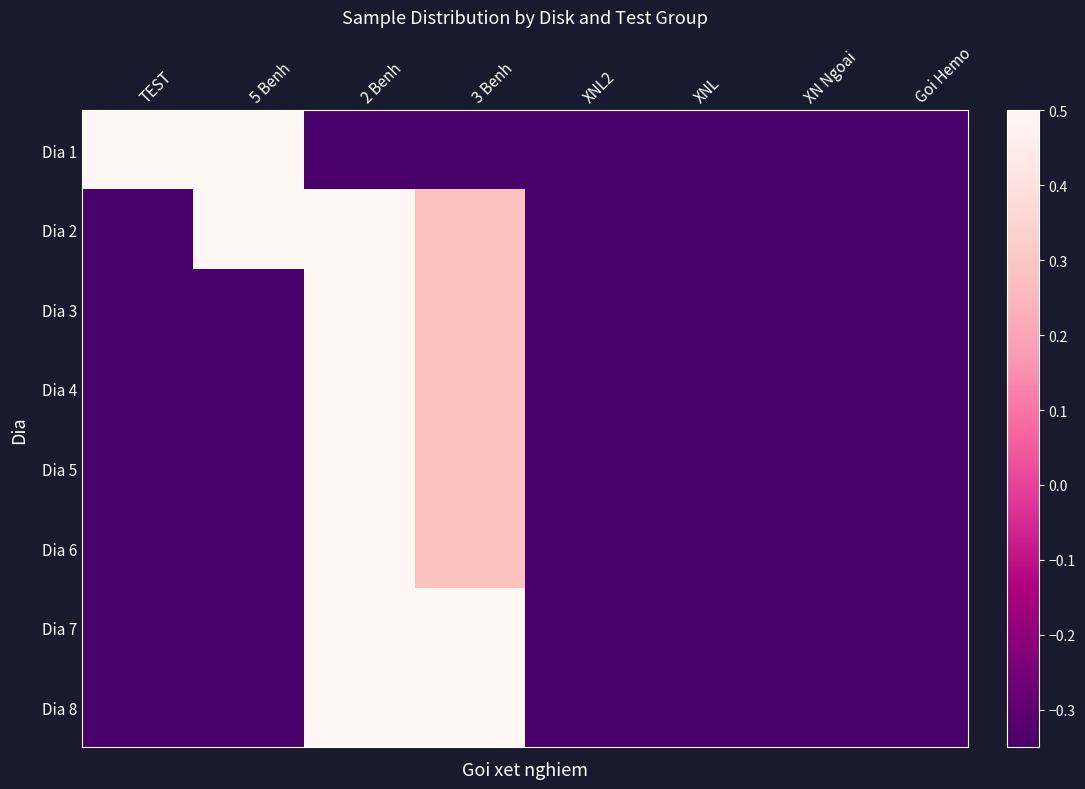

How many categories are shown in the chart?

8